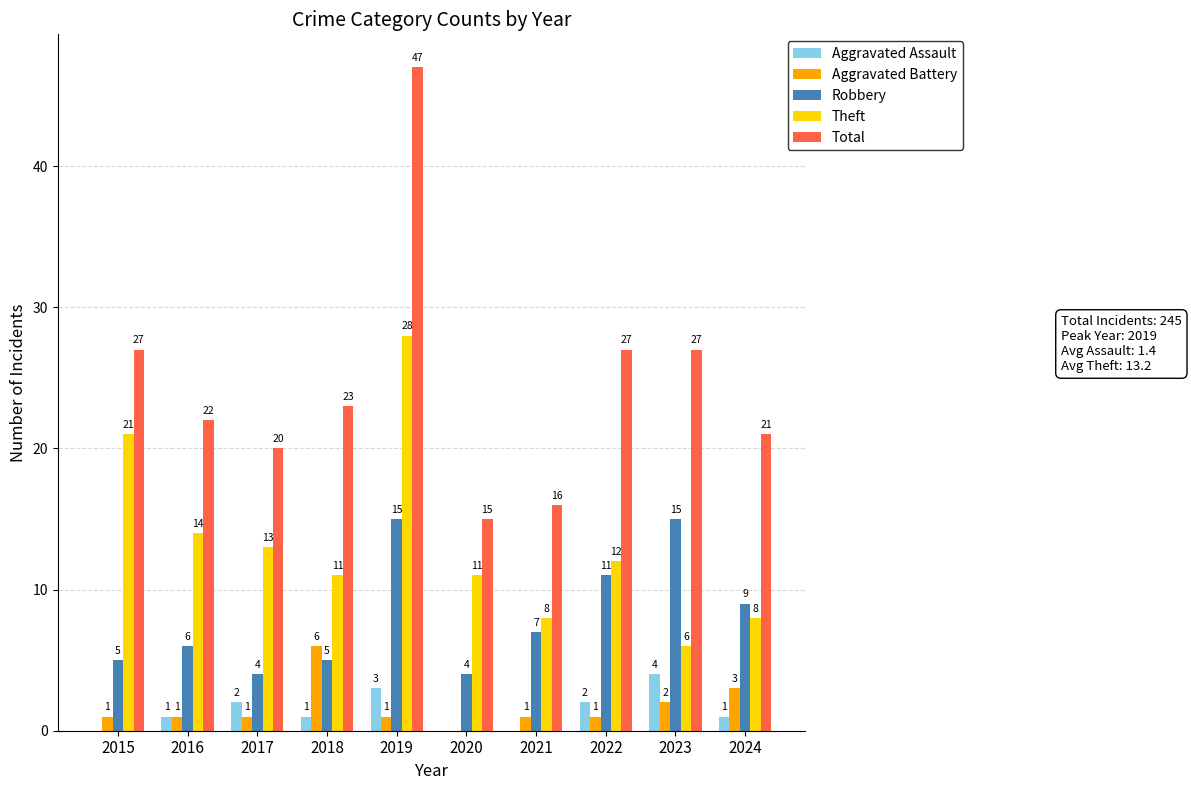

Are the bars horizontal?

No